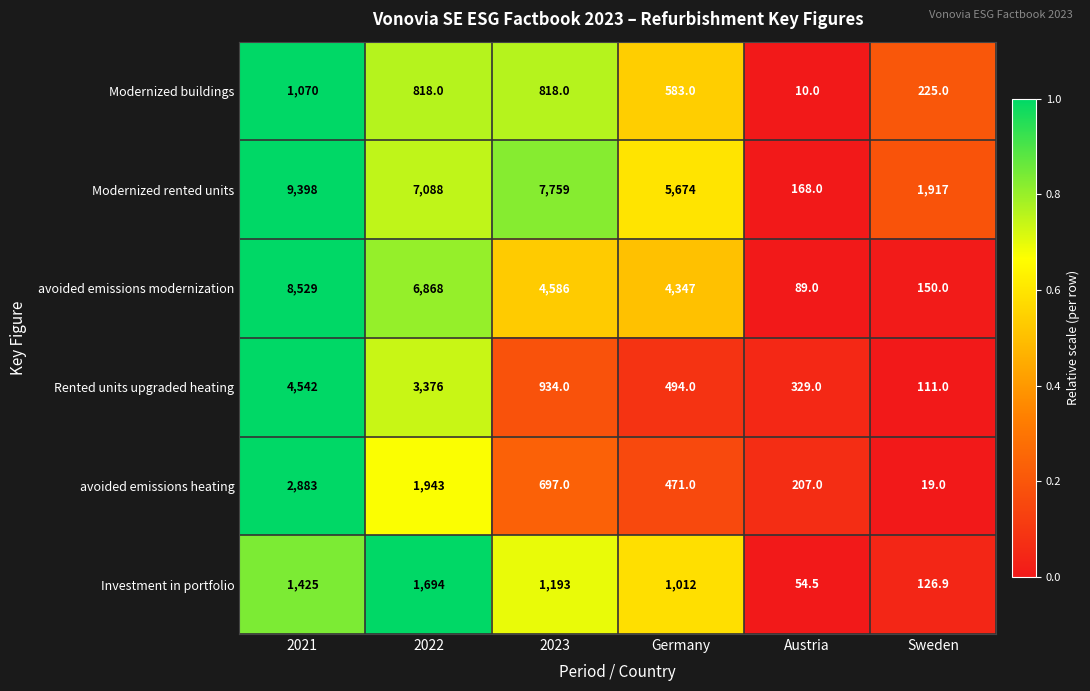

What is the spread (max minus min) of values at Austria?

319.0